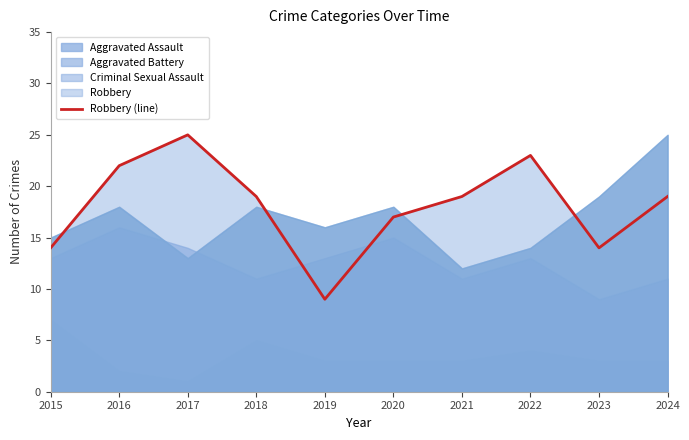

What is the smallest value displayed?

9